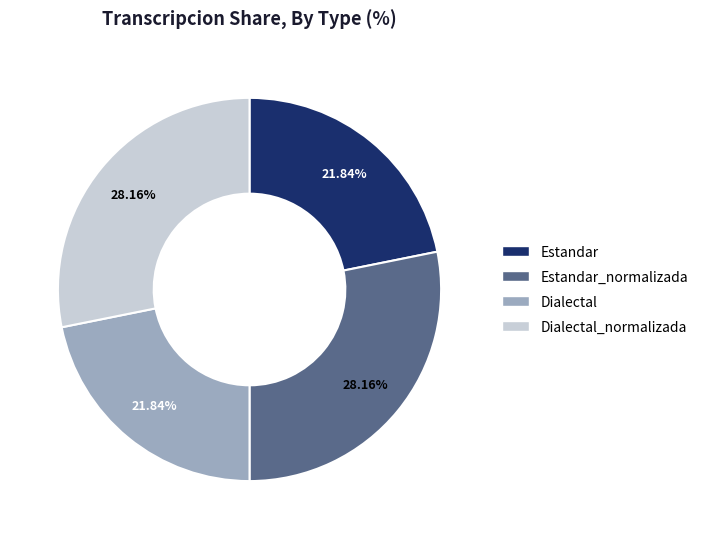

Is there any slice that represents more than half of the pie?

No